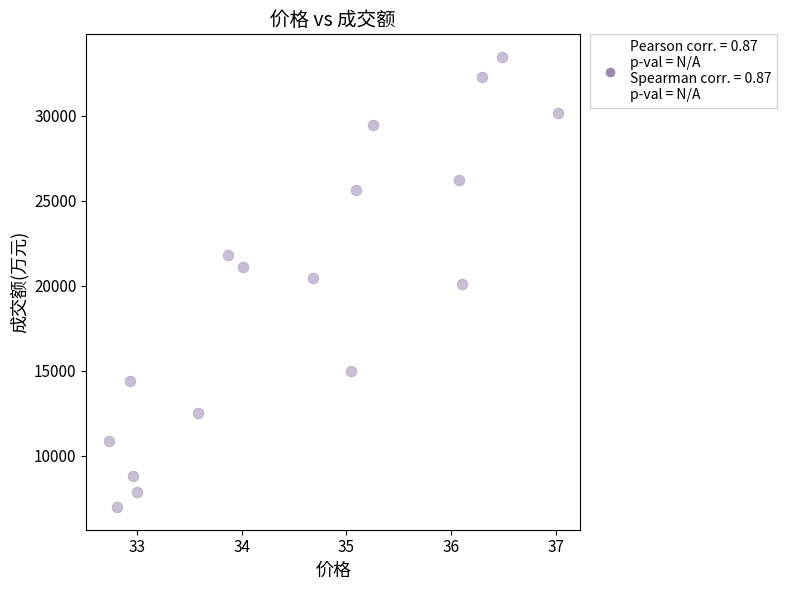

What is the range of Y values (max minus min)?

26493